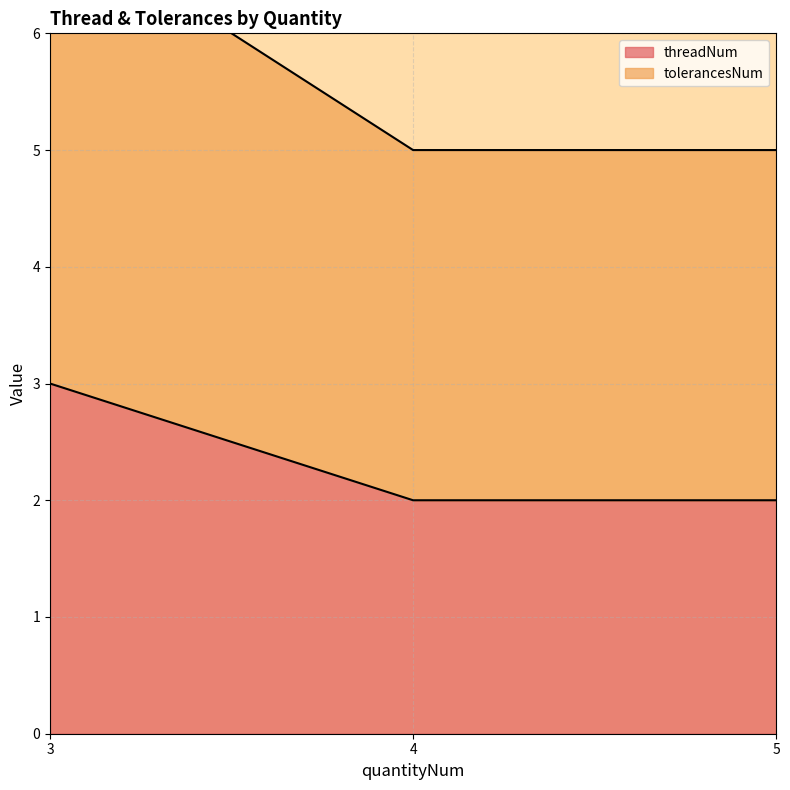

At how many categories does at least one series exceed 5?

1